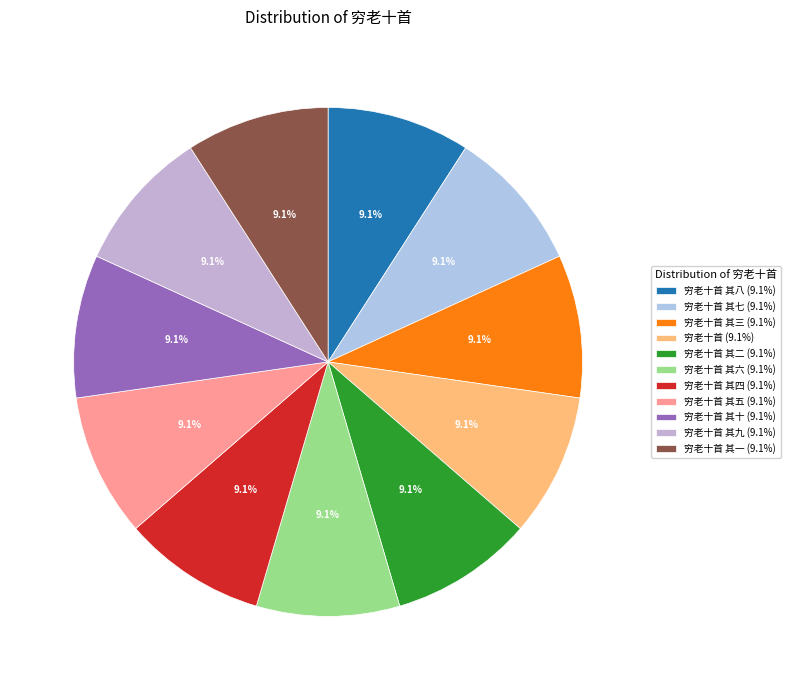

How many slices are in this pie chart?

11